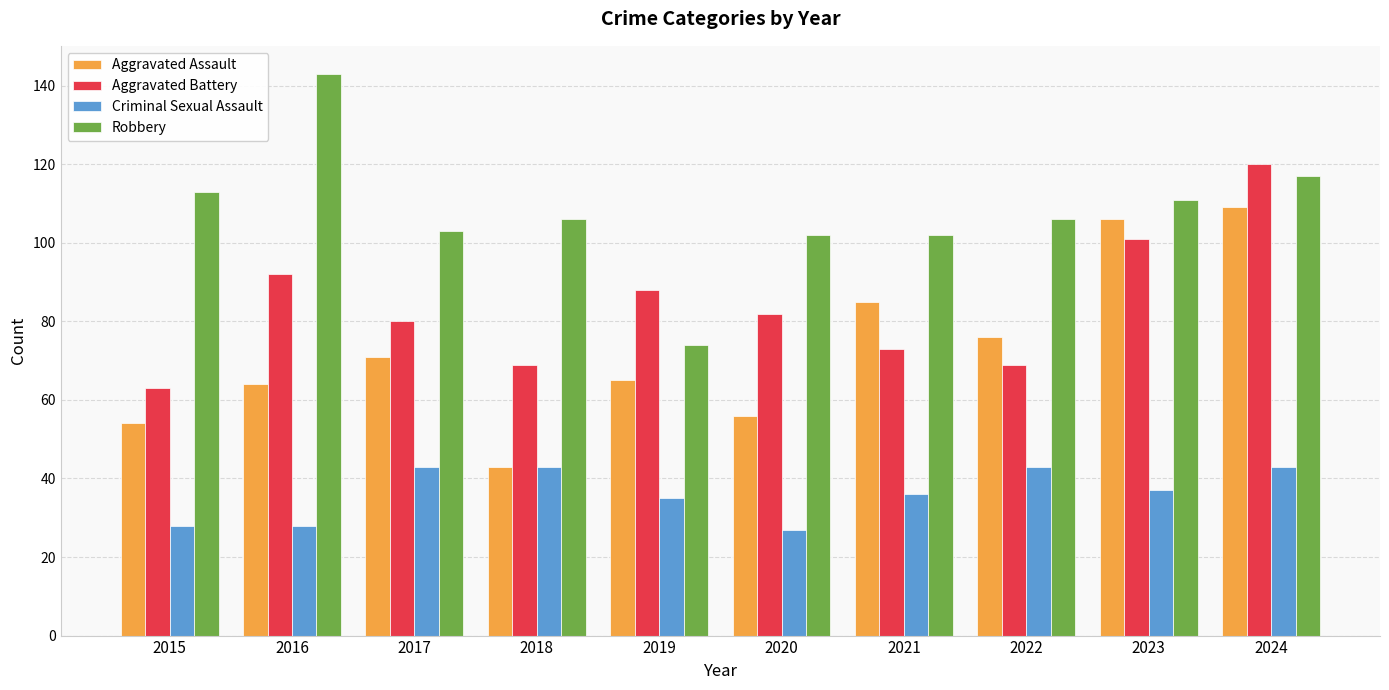

At 2015, list the series in order from largest to smallest.

Robbery, Aggravated Battery, Aggravated Assault, Criminal Sexual Assault